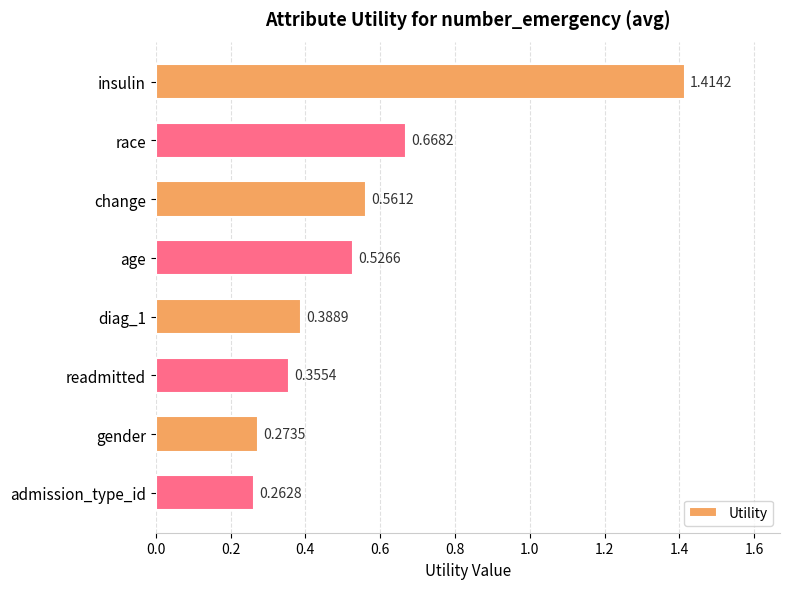

Which label corresponds to the largest value in the chart?

insulin